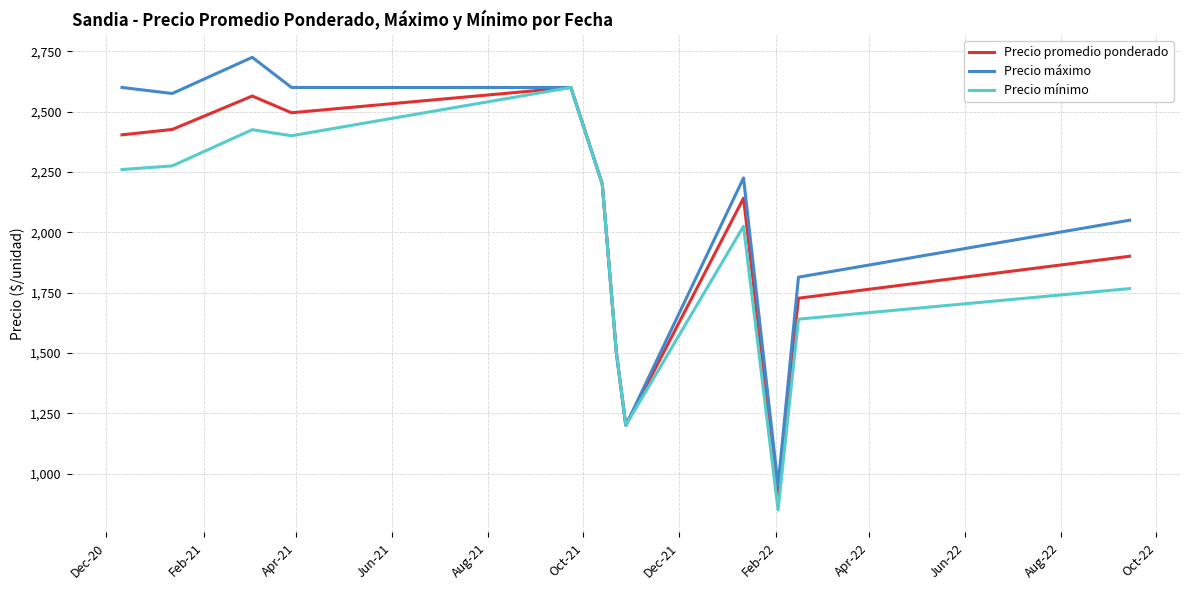

How many categories are shown in the chart?

12